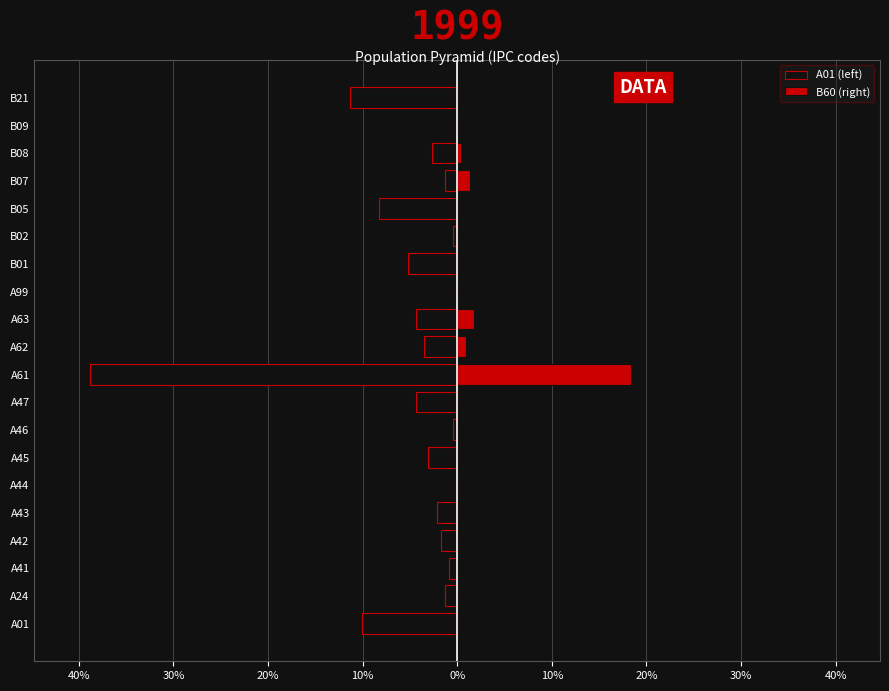

How many distinct data groups are displayed?

2